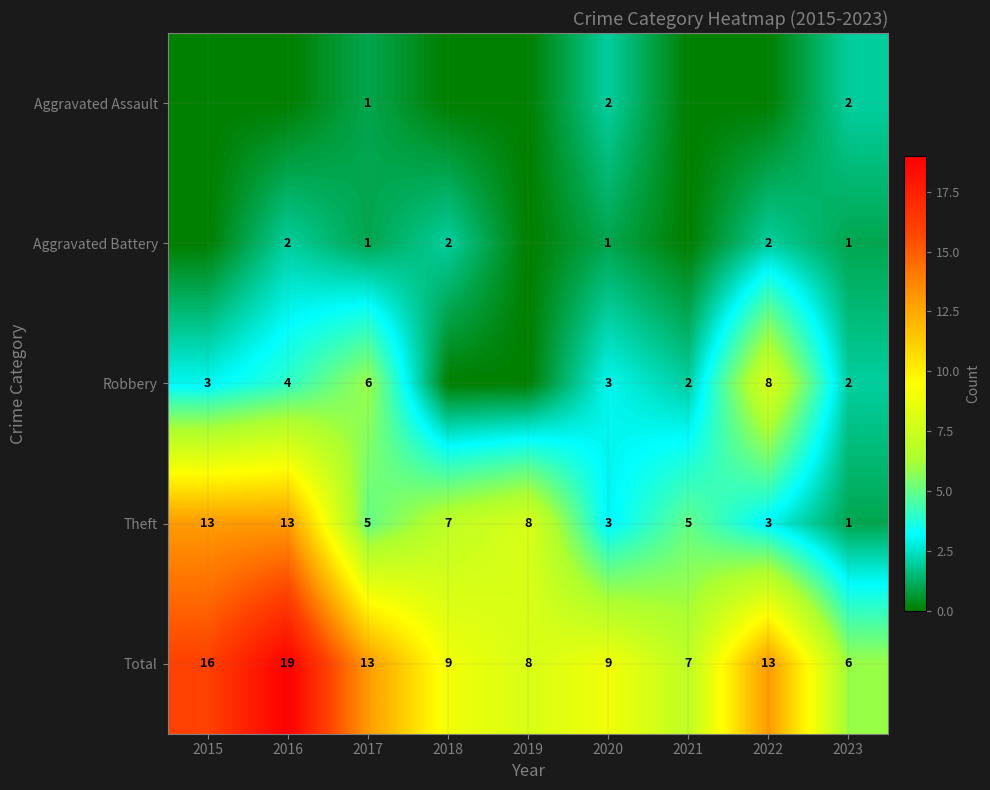

What is the highest value of the Total series?

19